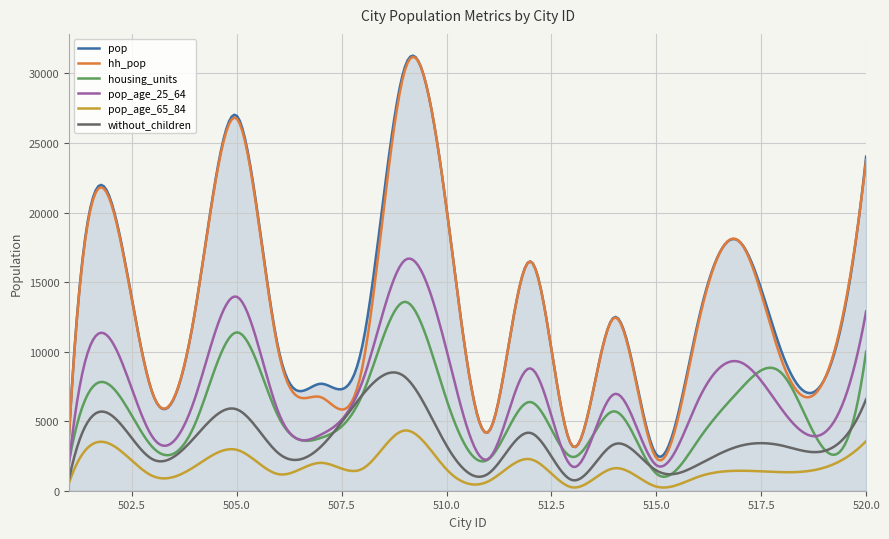

True or false: pop_age_25_64 and pop intersect in this chart.

False